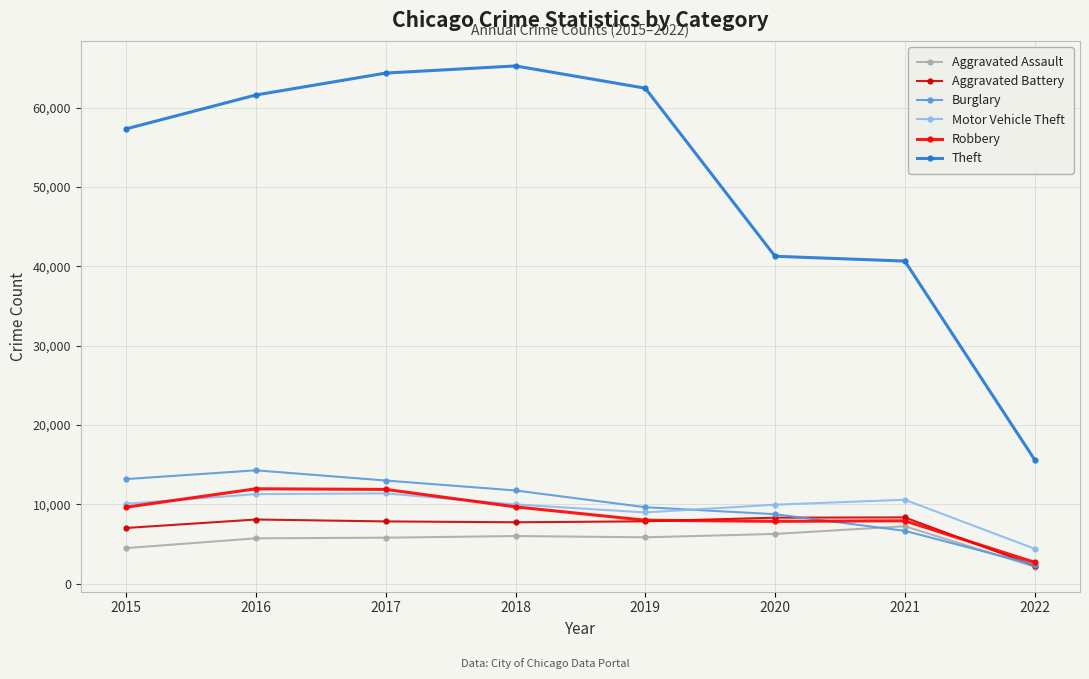

At which label is Burglary closest to 8334?

2020